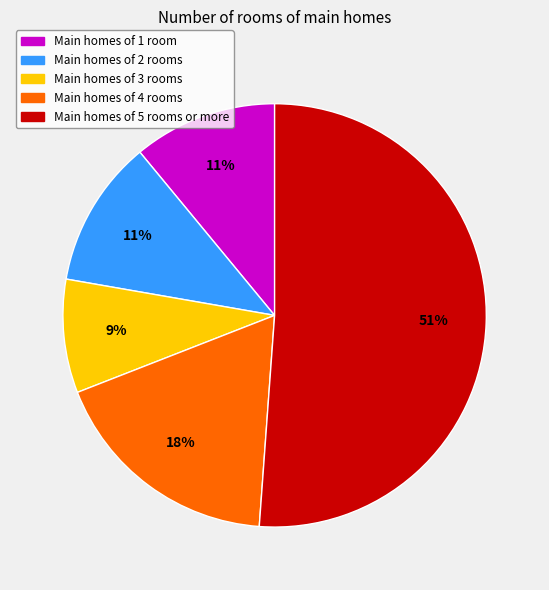

To the nearest percent, what portion does Main homes of 3 rooms represent?

9%